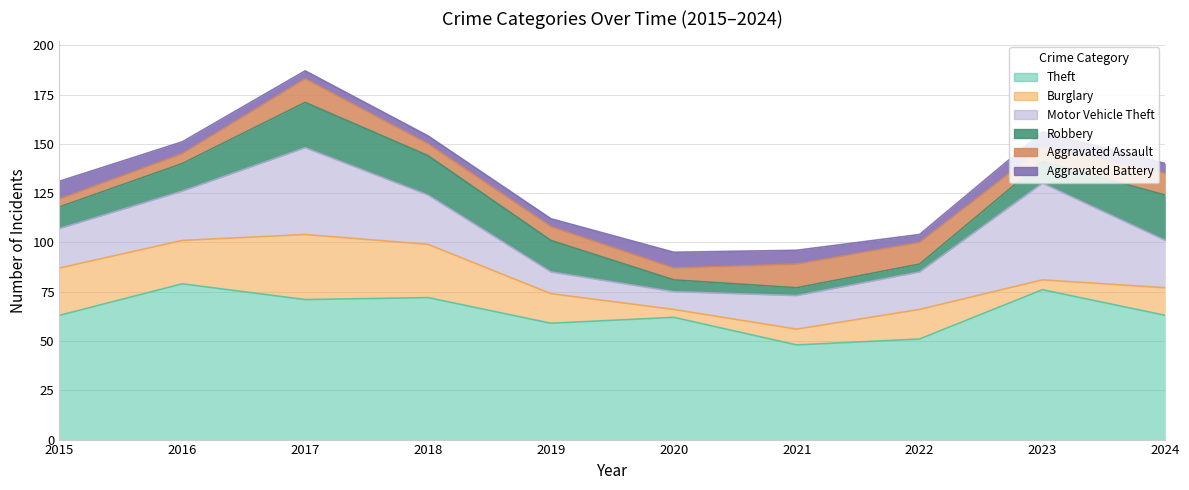

In Aggravated Battery, how many points are lower than both neighbors (excluding endpoints)?

1